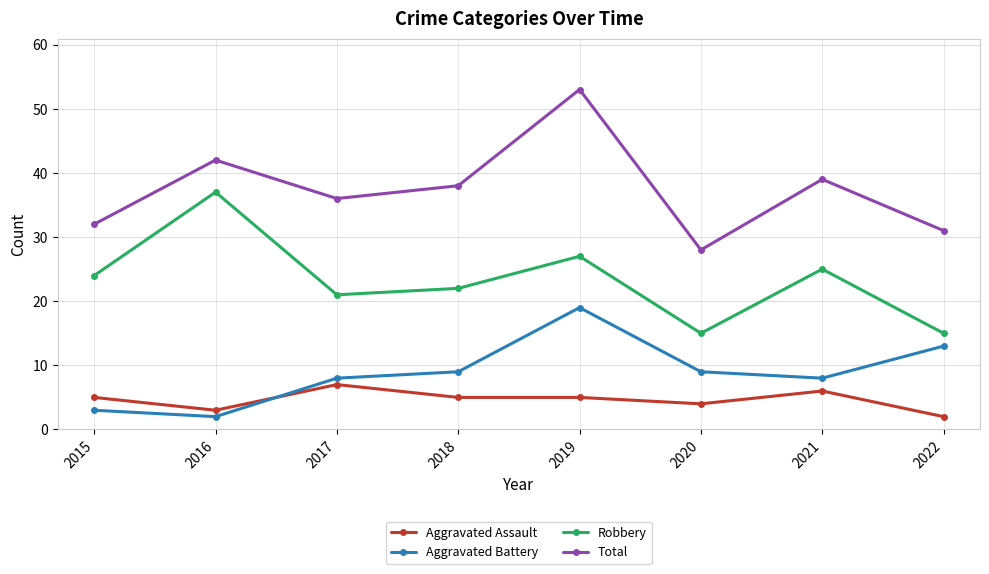

What is the value of the Aggravated Battery point at the 6th from the left?

9